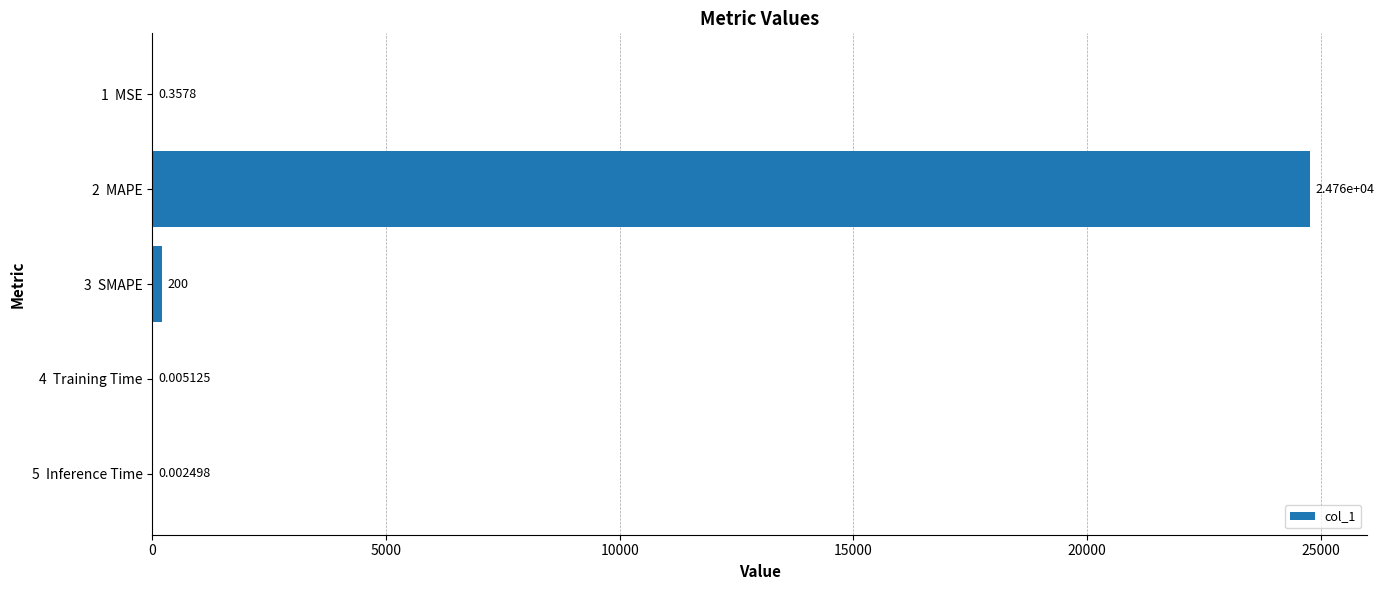

What is the sum of all values?

24959.5